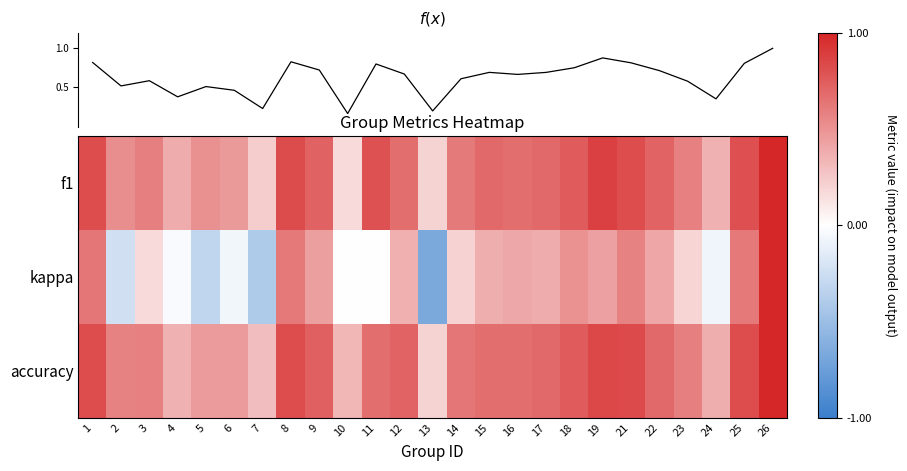

What is the sum of all kappa values?

5.5